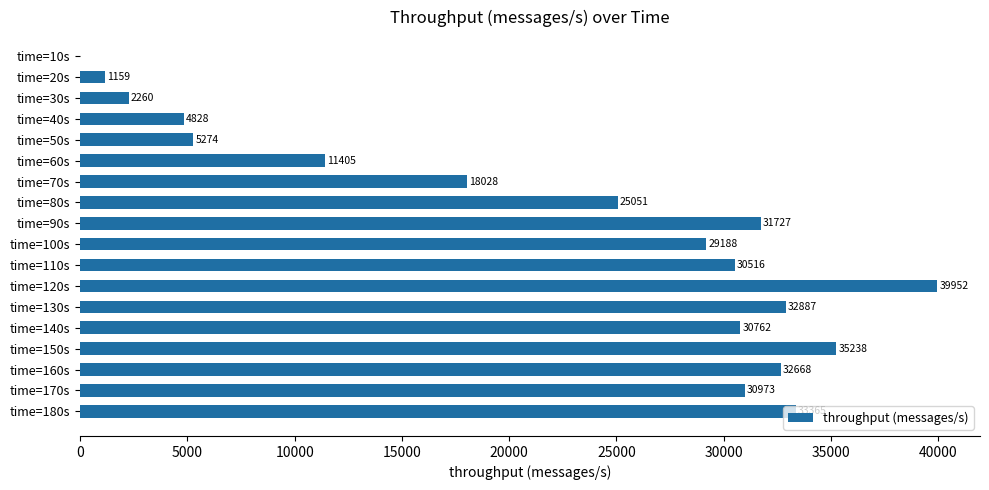

Approximately how many times larger is the value at time=140s compared to time=170s?

1.0